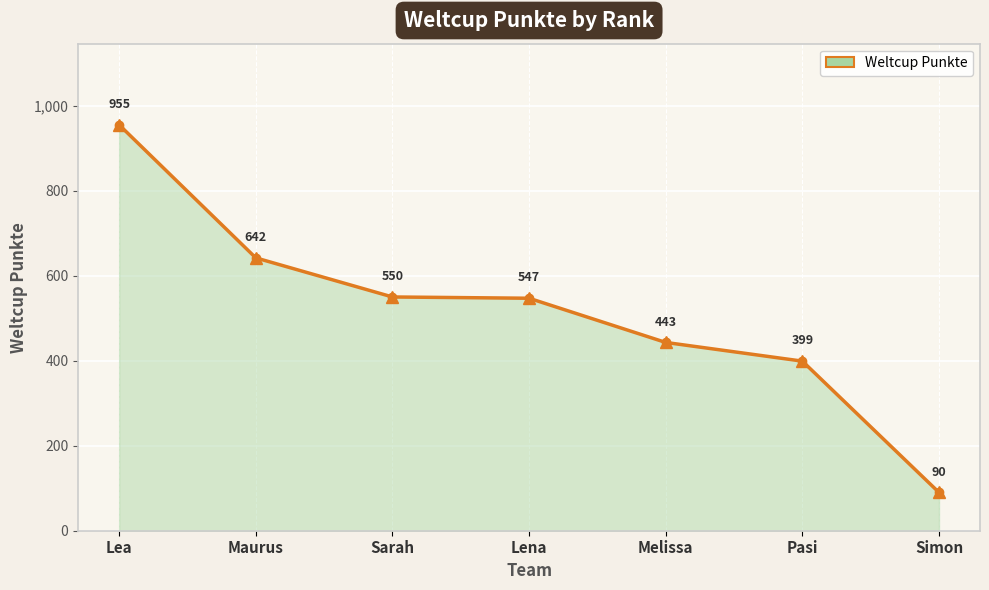

What is the greatest value displayed?

955